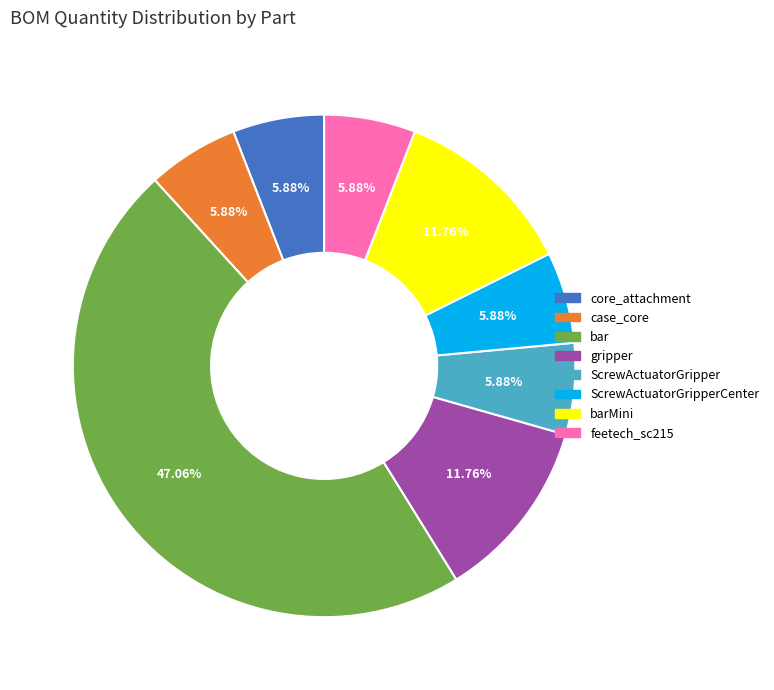

Combined, do barMini and ScrewActuatorGripper account for over 50%?

No